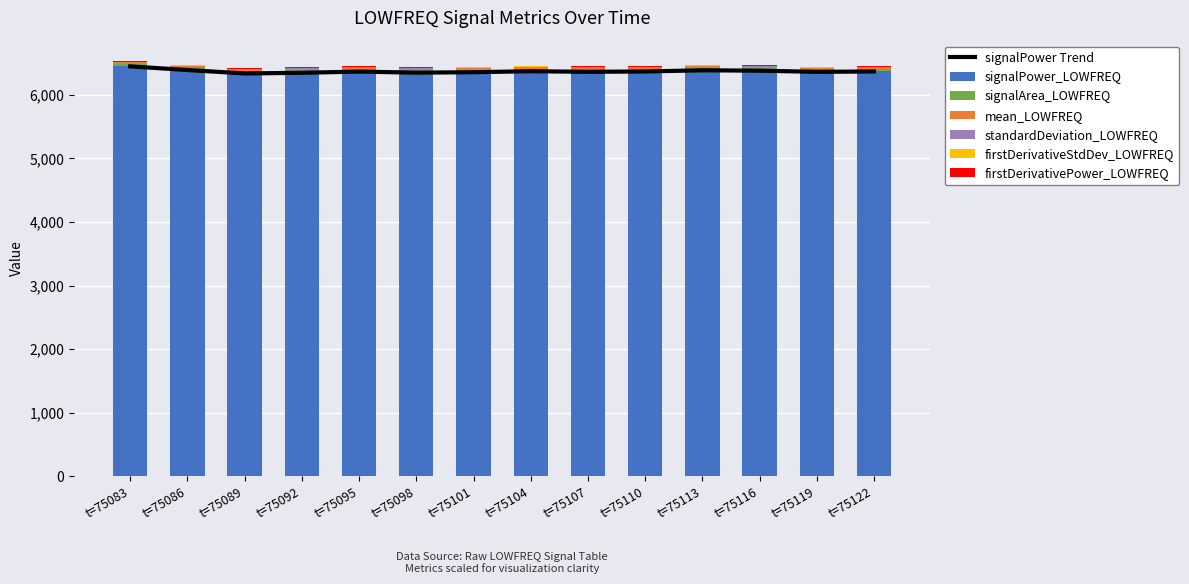

What is the sum of all firstDerivativeStdDev_LOWFREQ values?

111.4